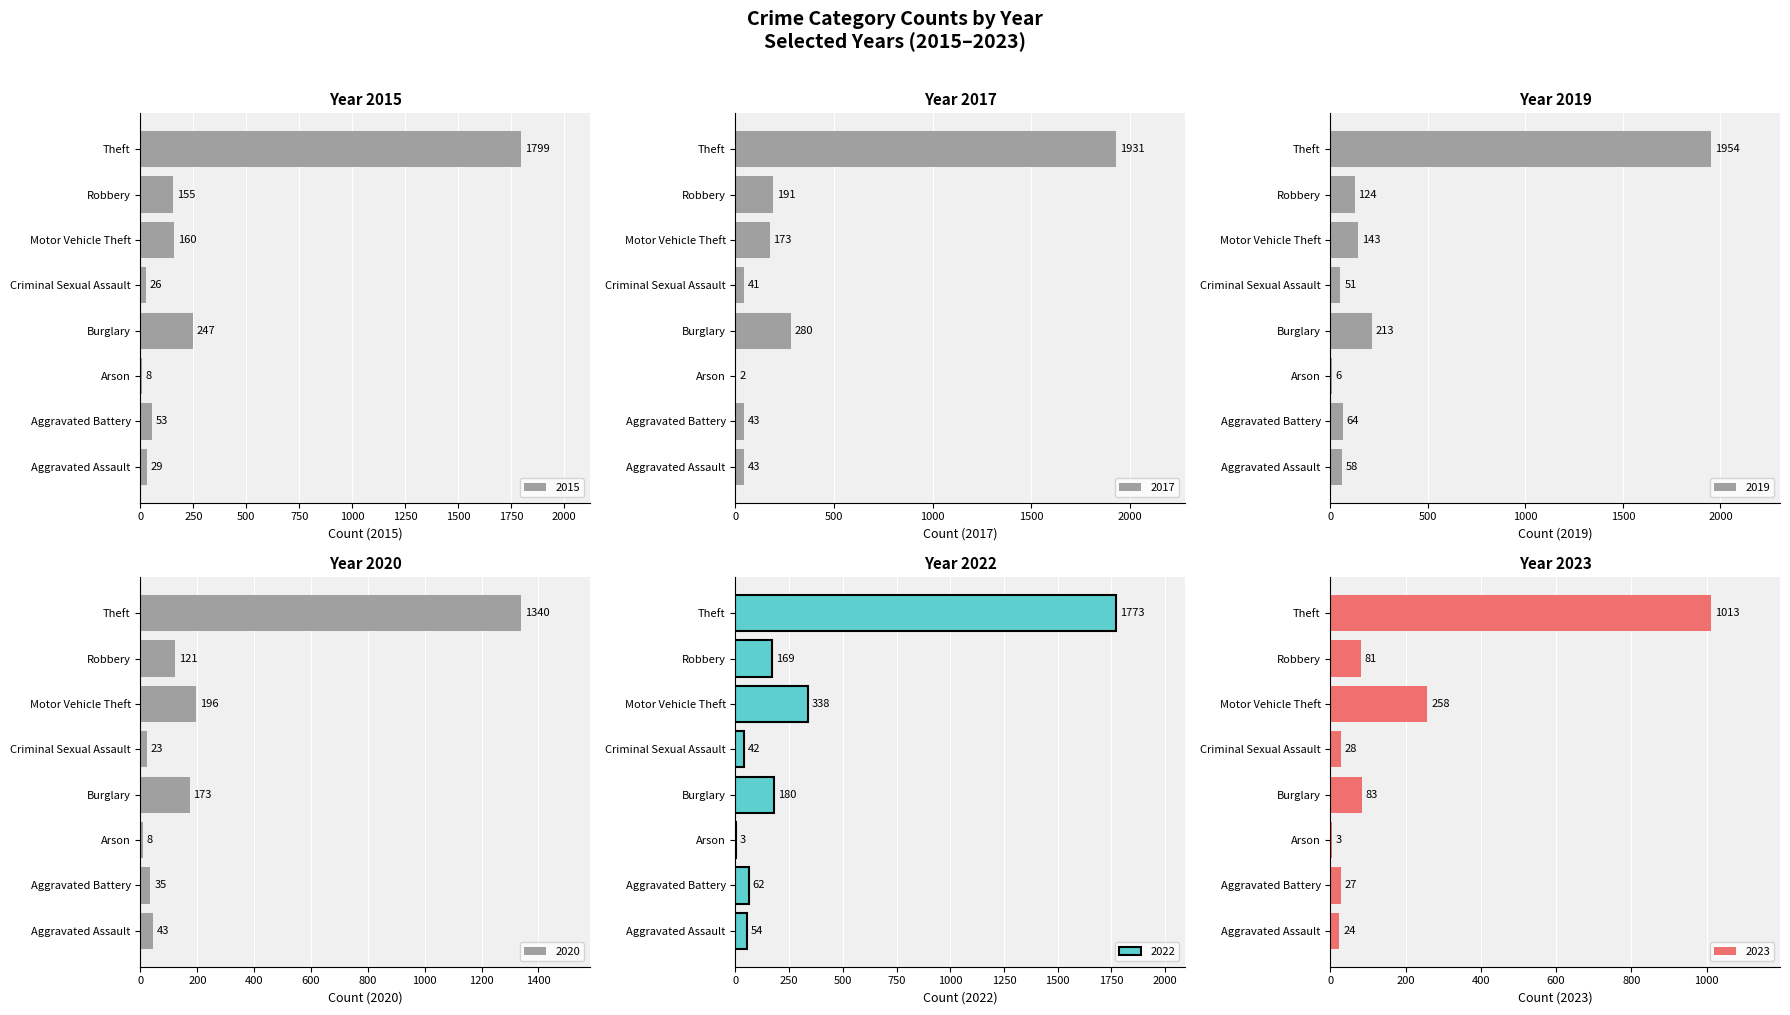

Count the number of categories in the chart.

8